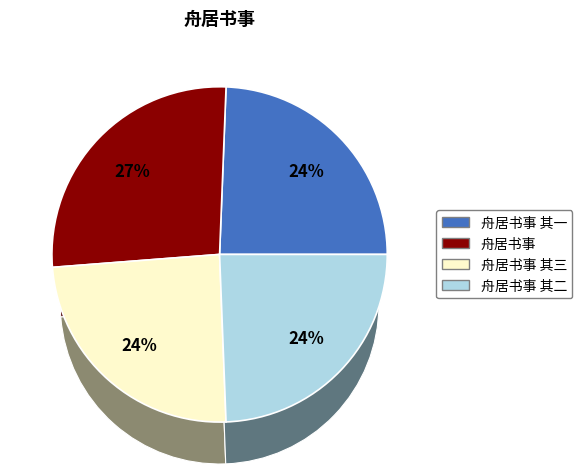

Is there a majority slice in this chart?

No